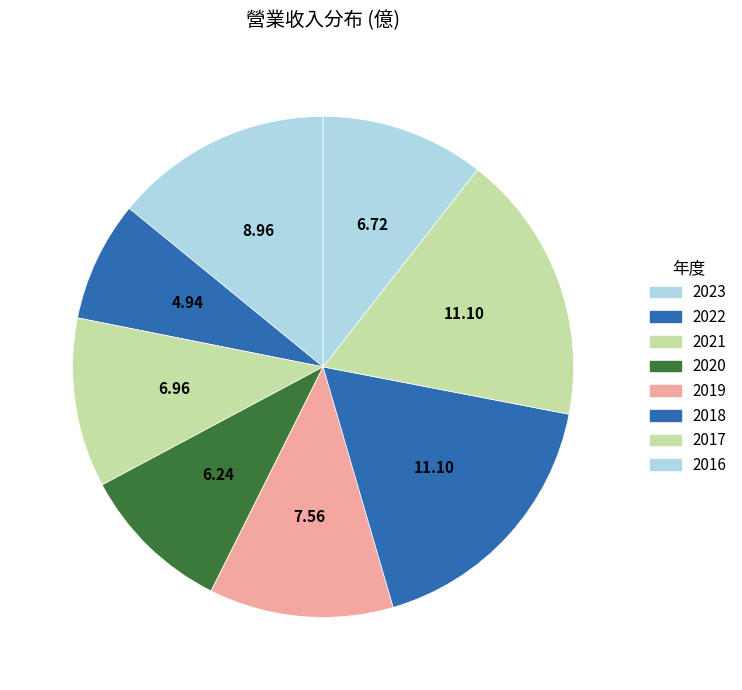

Does 2021 account for over 50% of the chart?

No